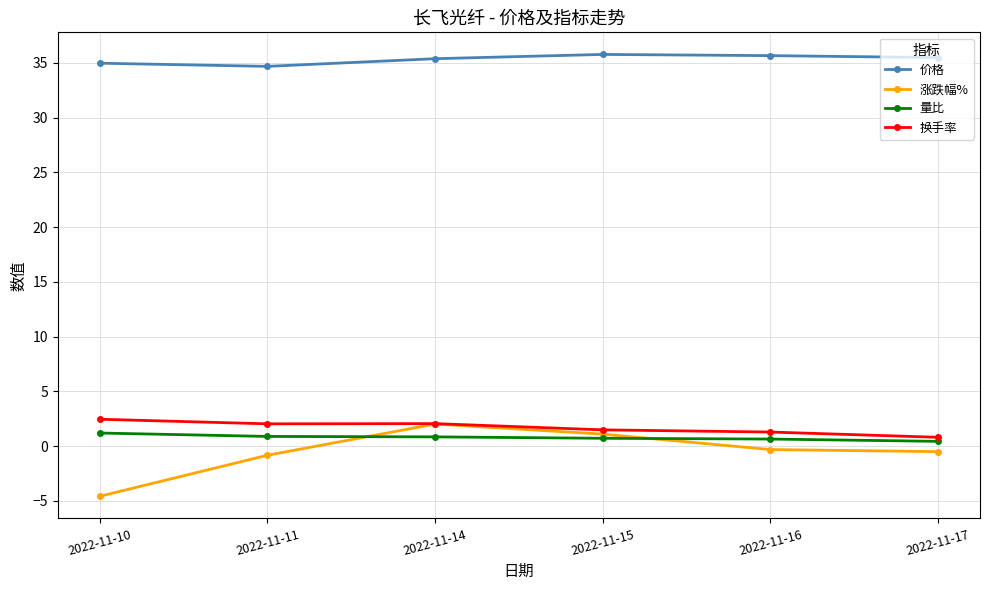

What is the total value across all series at 2022-11-10?

34.1